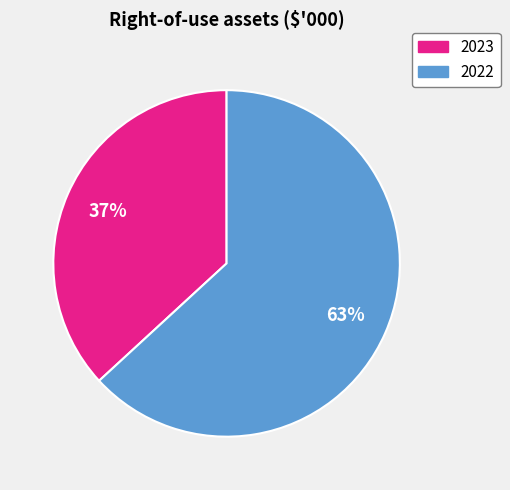

Is the sum of 2023 and 2022 greater than half?

Yes